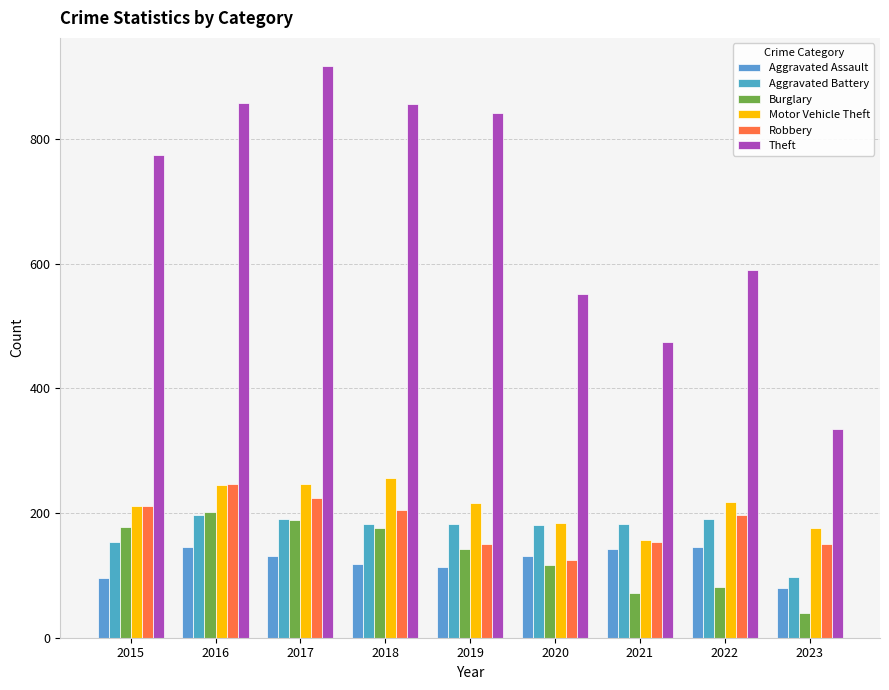

List the series in order of their peak value, highest first.

Theft, Motor Vehicle Theft, Robbery, Burglary, Aggravated Battery, Aggravated Assault